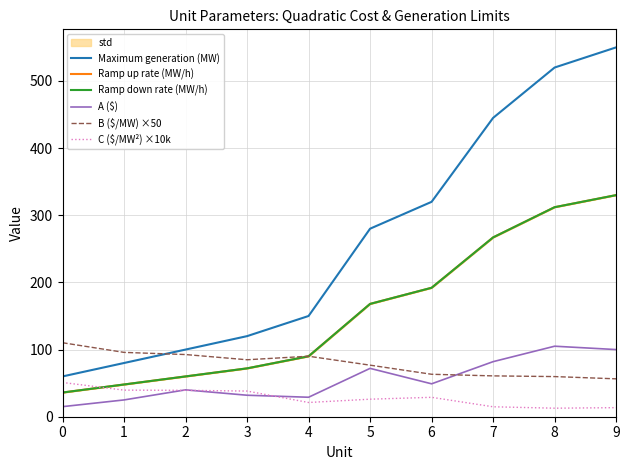

What is the average value of the Ramp up rate (MW/h) series?

157.5